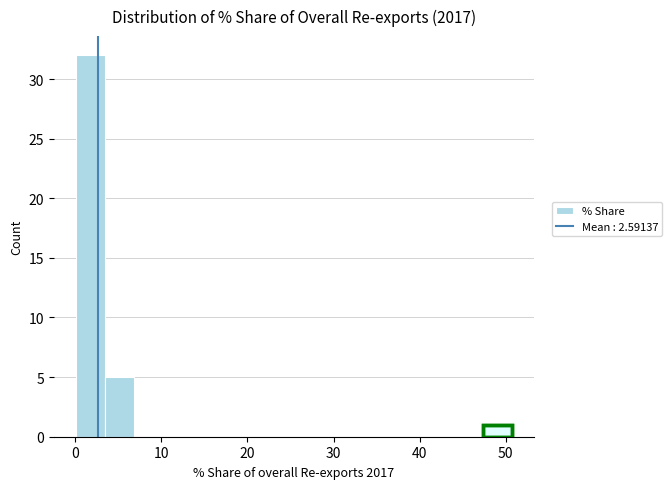

Read against the x-axis, roughly where is the centre of the tallest bar?

2